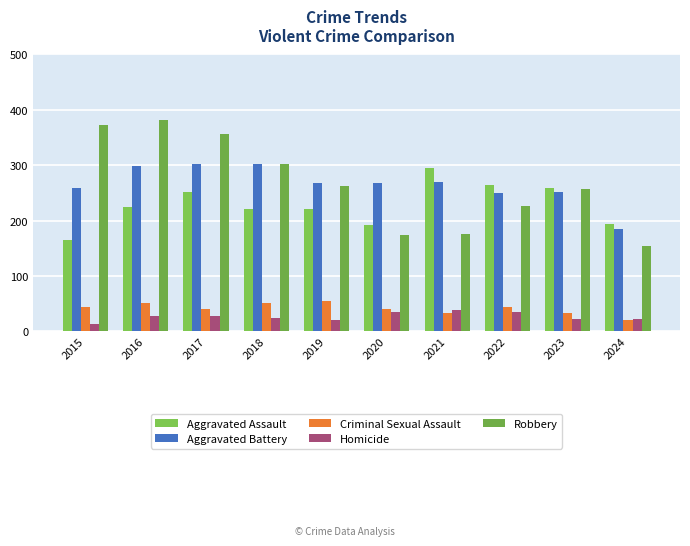

At how many categories does at least one series exceed 13?

10